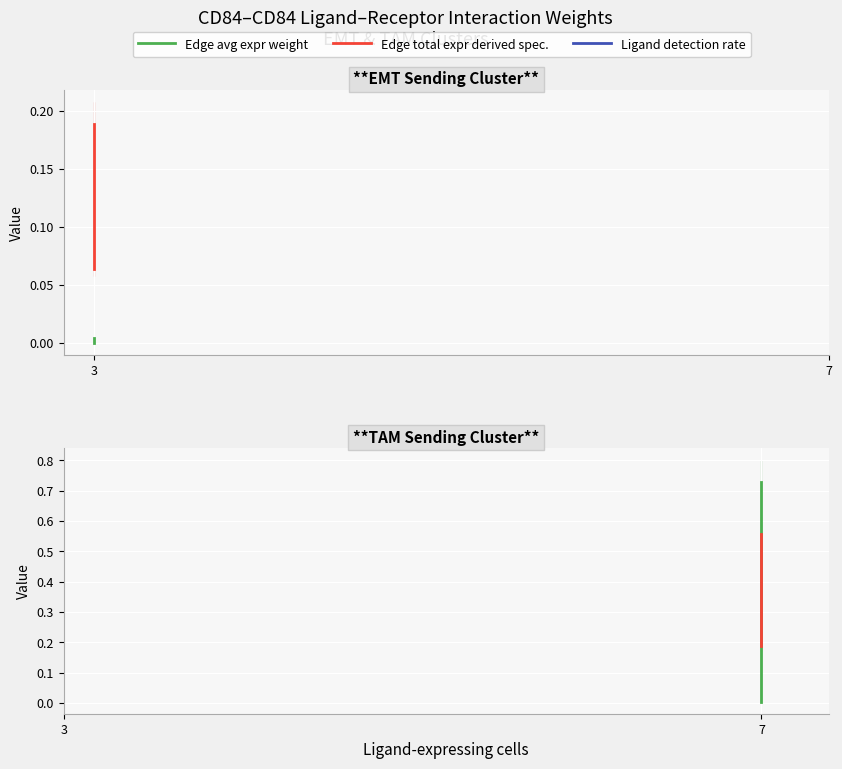

Which category has the lowest value across all series?

7